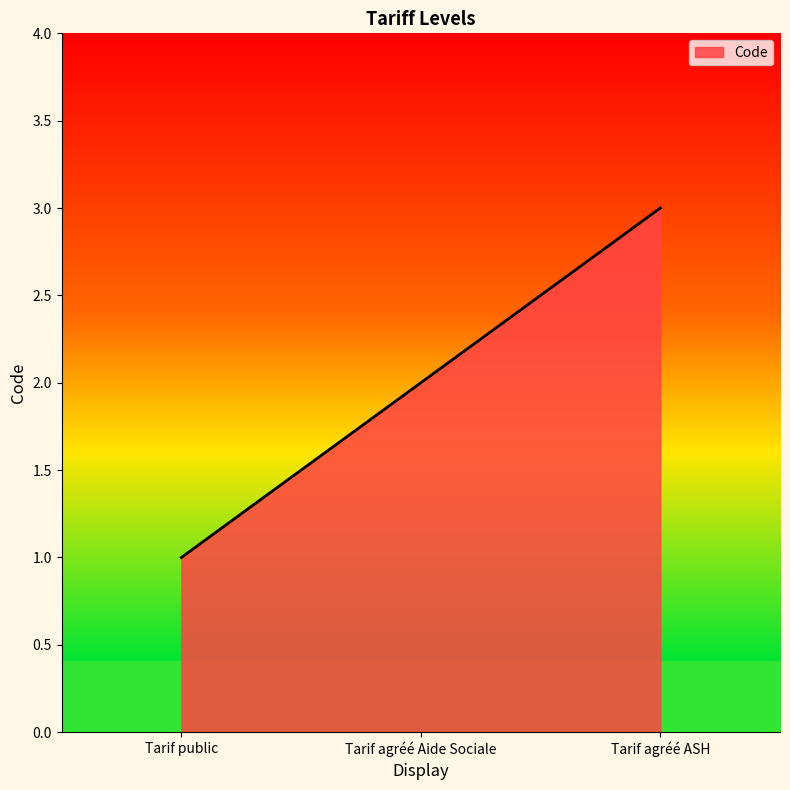

Count the values in the range 1 to 3.

3